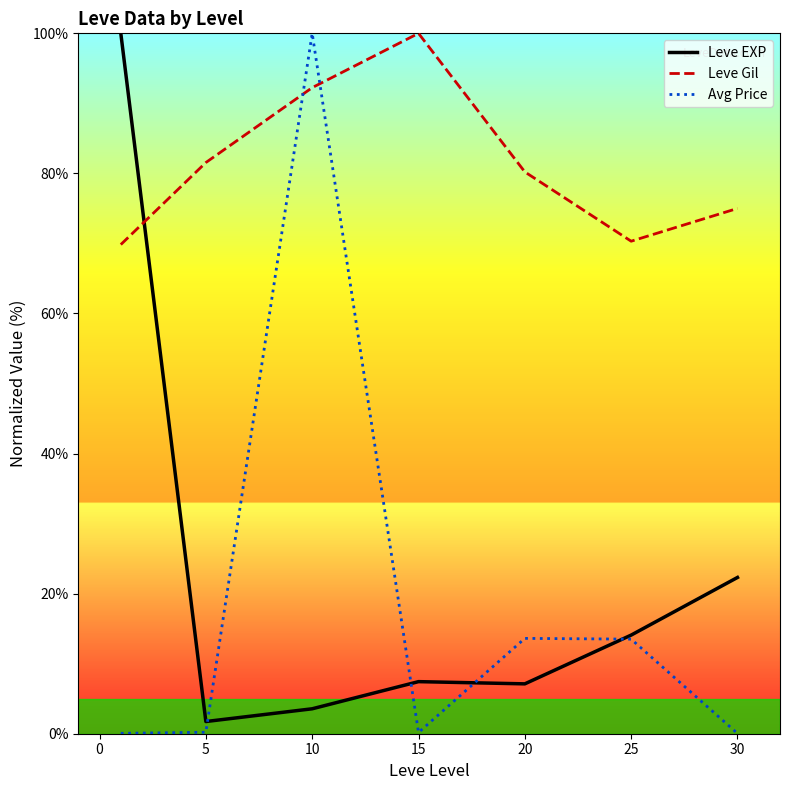

Rank the series by their maximum value, from lowest to highest.

Leve EXP, Leve Gil, Avg Price